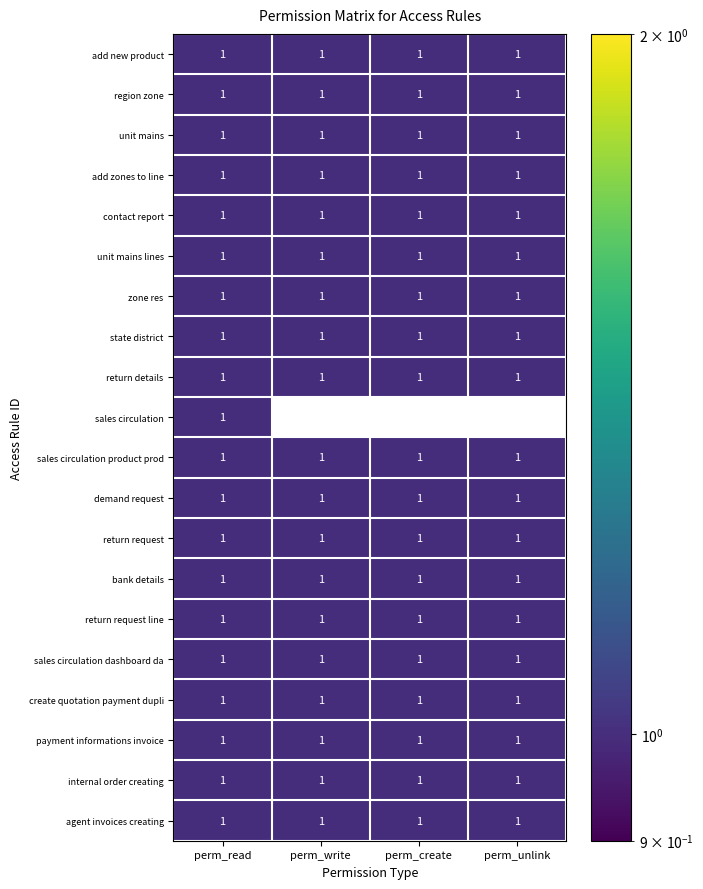

What is the sum of all payment informations invoice values?

4